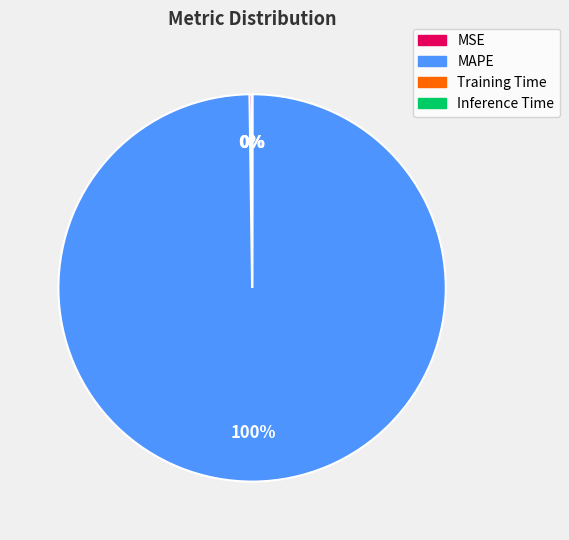

To the nearest percent, what portion does MAPE represent?

100%